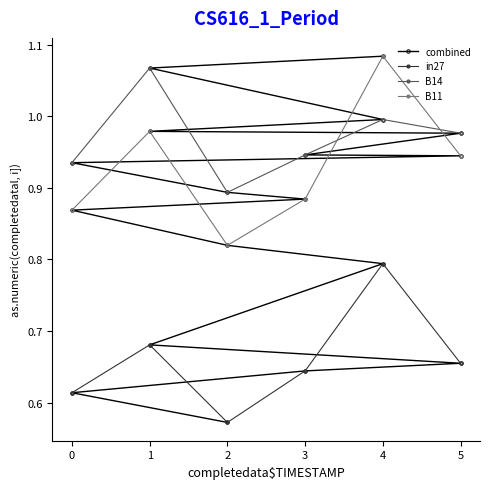

How many in27 values are between 0 and 1?

6